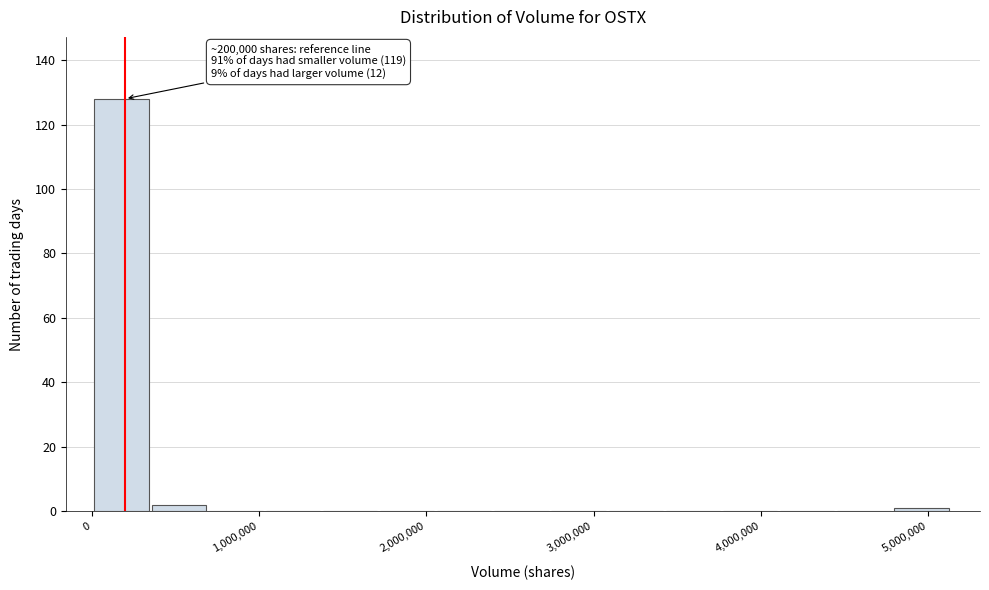

Around what value on the x-axis is the tallest bar? Give the approximate position of its centre, as read against the axis.

200000